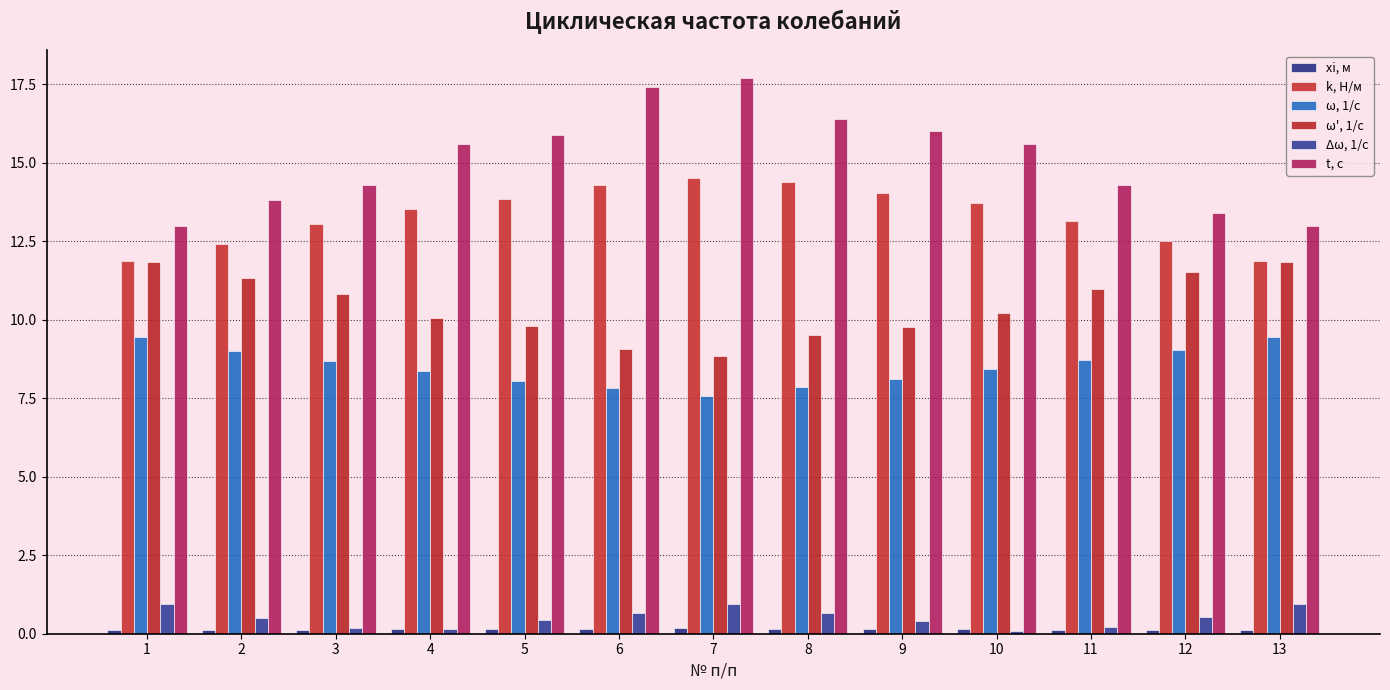

What is the spread (max minus min) of values at 11?

14.2